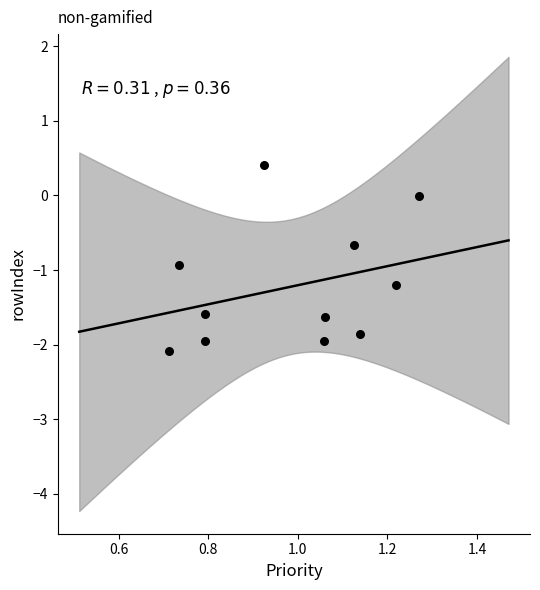

What is the average Y value?

-1.2